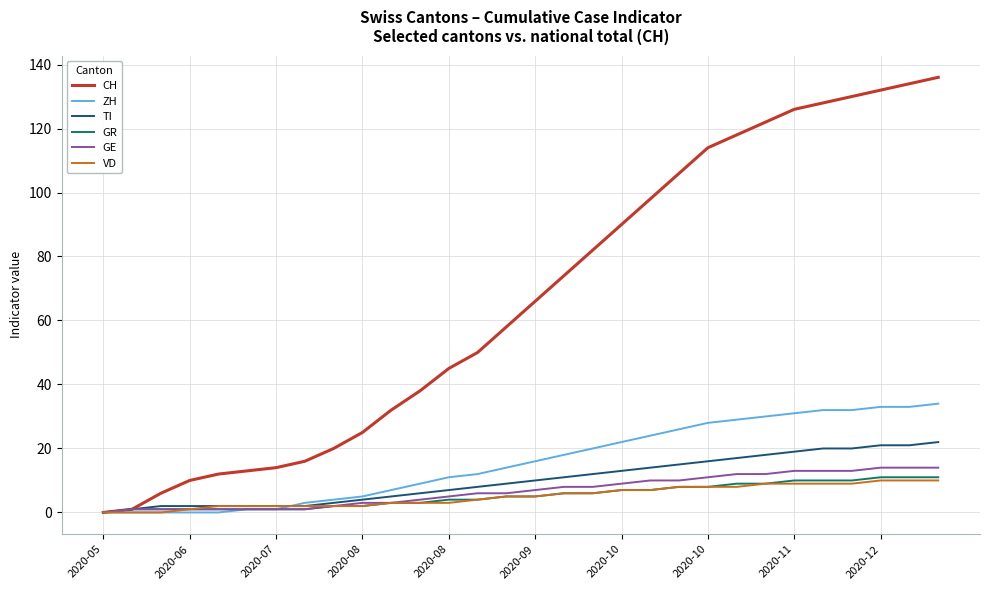

What is the greatest value displayed?

136